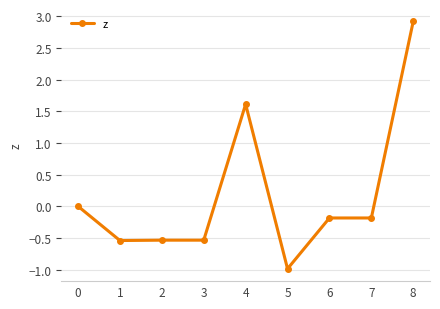

The chart shows a value of 1.9 at 0. True or false?

False